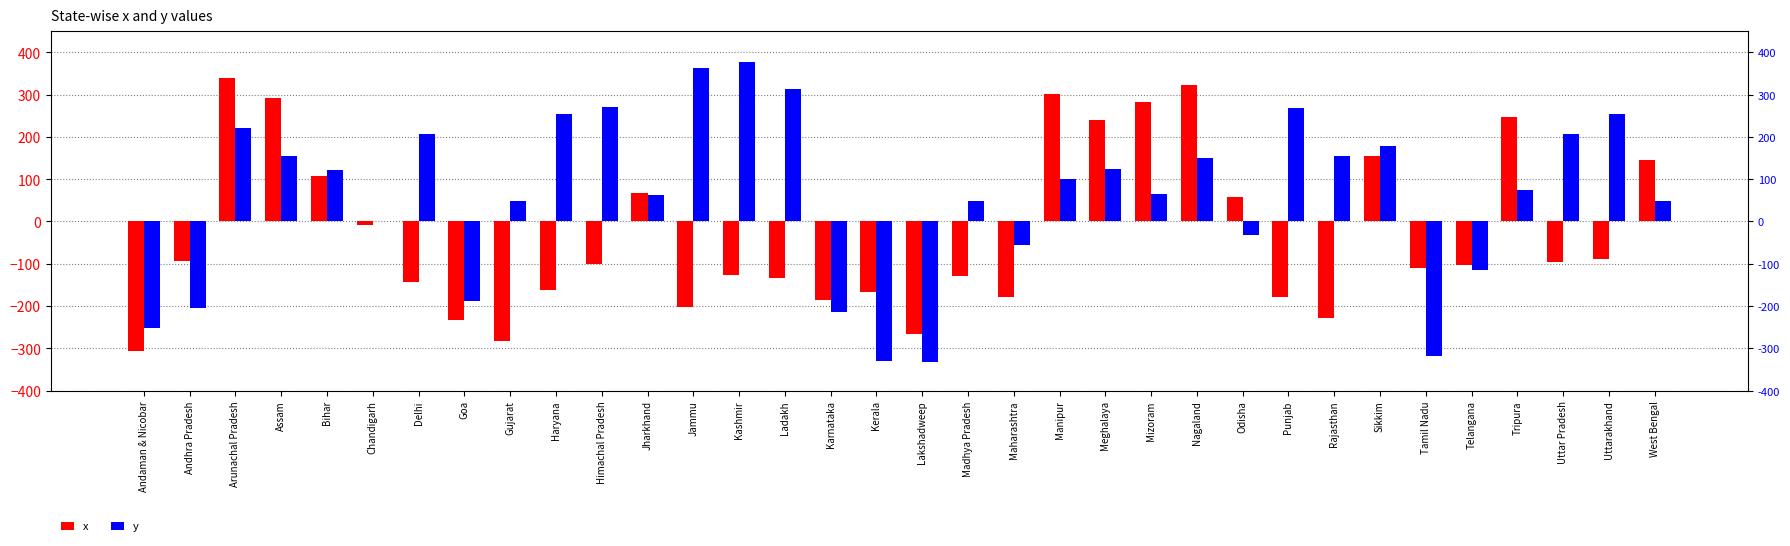

What is the highest value of the x series?

340